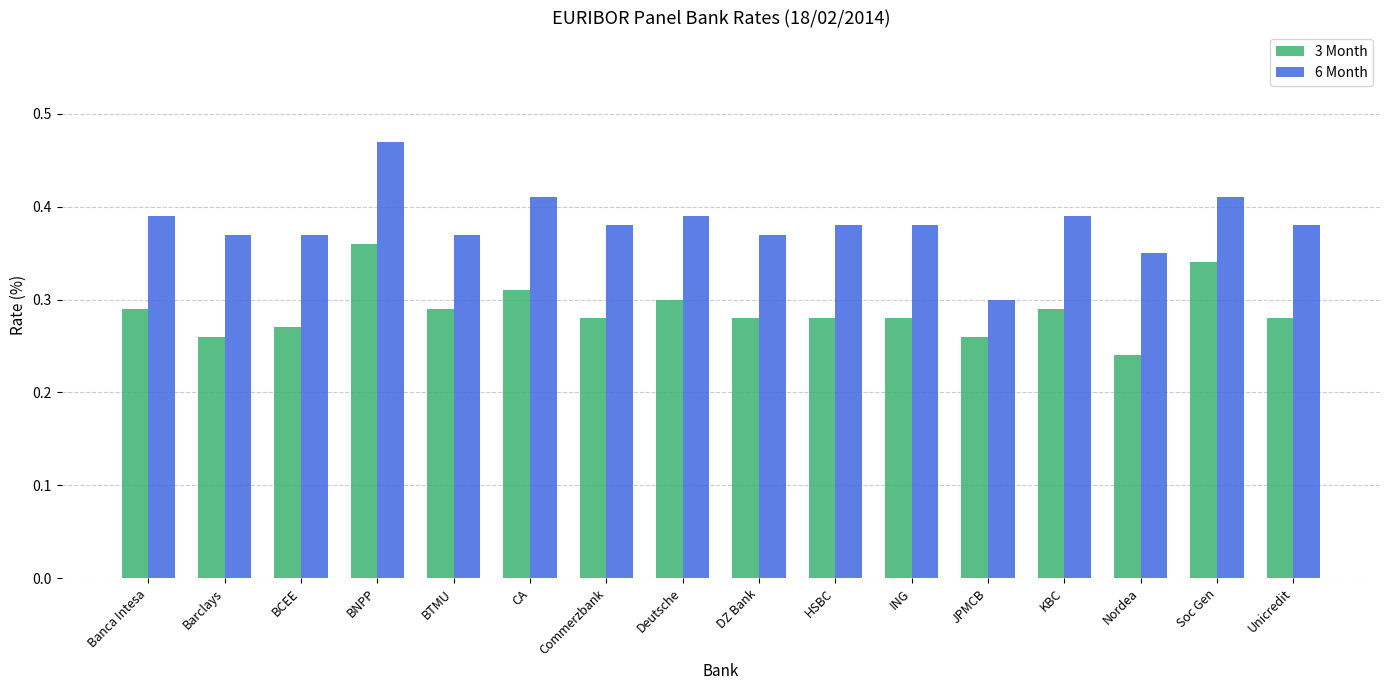

True or false: 3 Month has a value of 0.1 at Nordea.

False